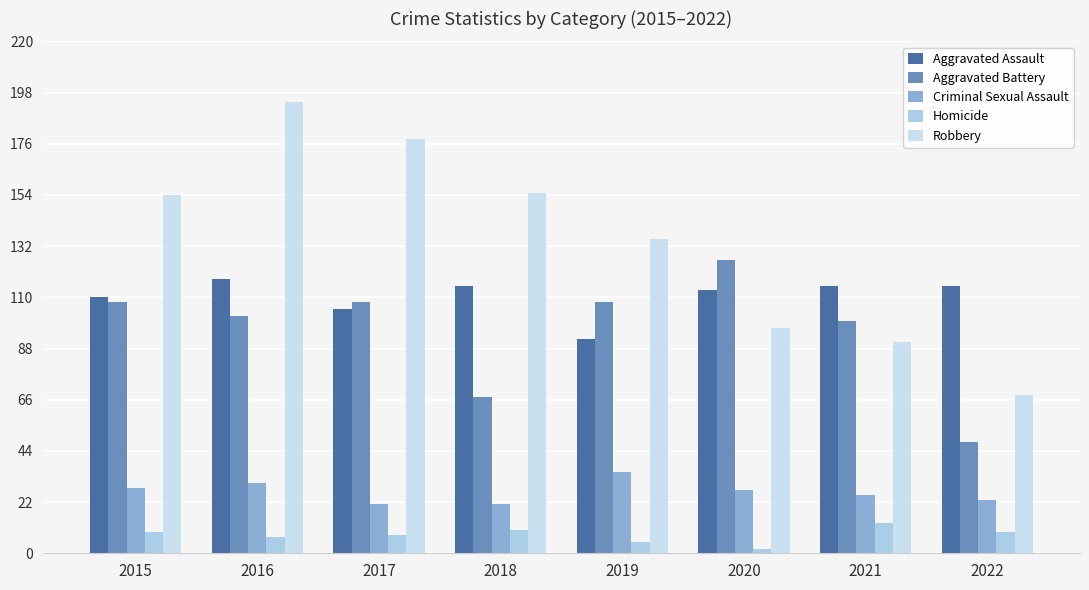

What is the difference between the highest and lowest values at 2017?

170